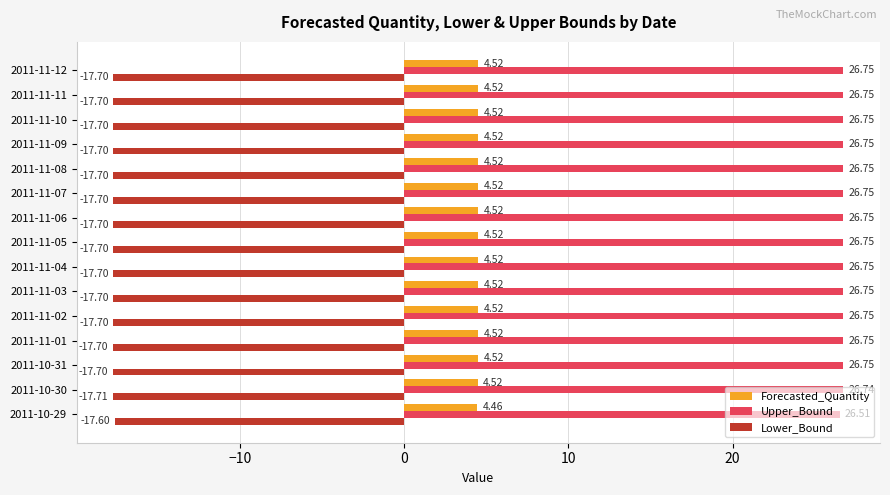

Is the value of Upper_Bound at 2011-11-09 greater than the value of Forecasted_Quantity at 2011-11-05?

Yes